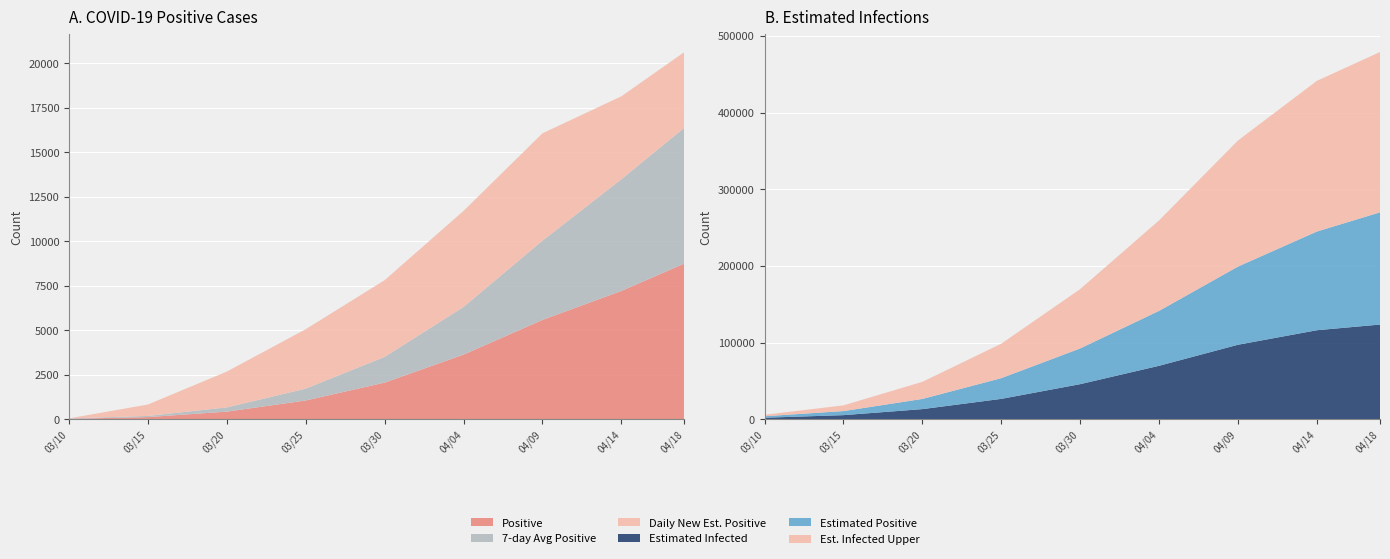

Reading right to left, list all the values displayed in this chart.

positive: 8=8742.0	7=7202.0	6=5575.0	5=3627.0	4=2055.0	3=1051.0	2=425.0	1=119.0	0=22.0
positive7: 8=7633.0	7=6271.6	6=4450.4	5=2676.9	4=1445.3	3=664.4	2=238.3	1=65.3	0=22.0
Epositive: 8=146418.9	7=128776.9	6=101993.2	5=71664.0	4=46603.9	3=27027.8	2=13273.9	1=5296.3	0=1926.4
Einfected: 8=123510.2	7=116096.8	6=97146.6	5=69702.3	4=45725.7	3=26525.5	2=13156.7	1=5294.8	0=1926.4
dif_Epositive: 8=4246.1	7=4659.1	6=6028.2	5=5392.8	4=4305.5	3=3339.1	2=2010.8	1=641.4	0=0.0
Einfected_U: 8=209172.2	7=196618.1	6=164519.8	5=118041.5	4=77449.8	3=44951.7	2=22327.0	1=7464.2	0=1926.4